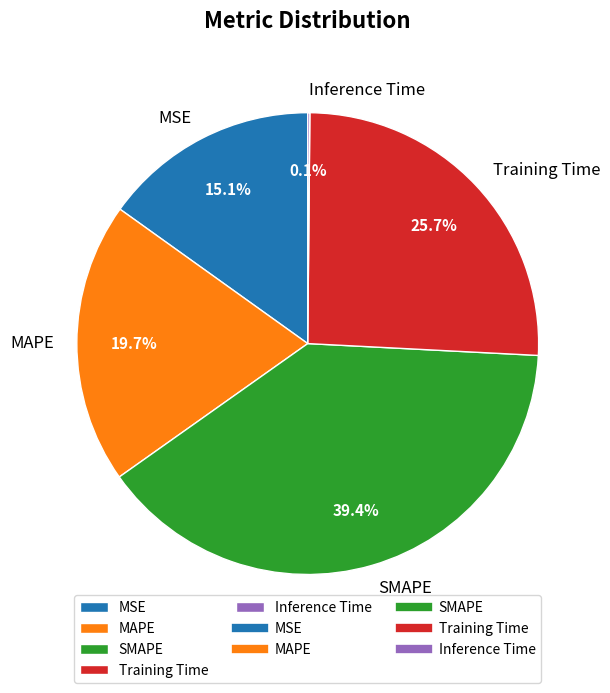

Which has a higher value, MAPE or SMAPE?

SMAPE